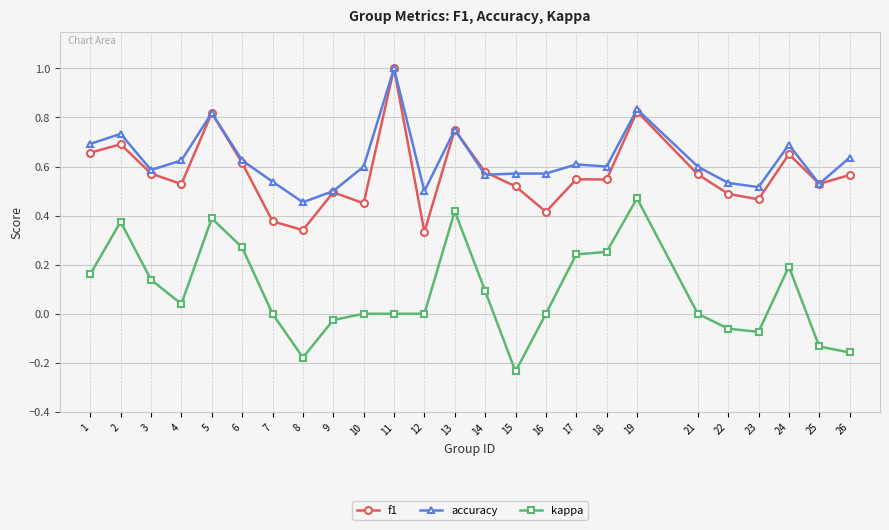

At which category does the chart reach its minimum across all series?

15